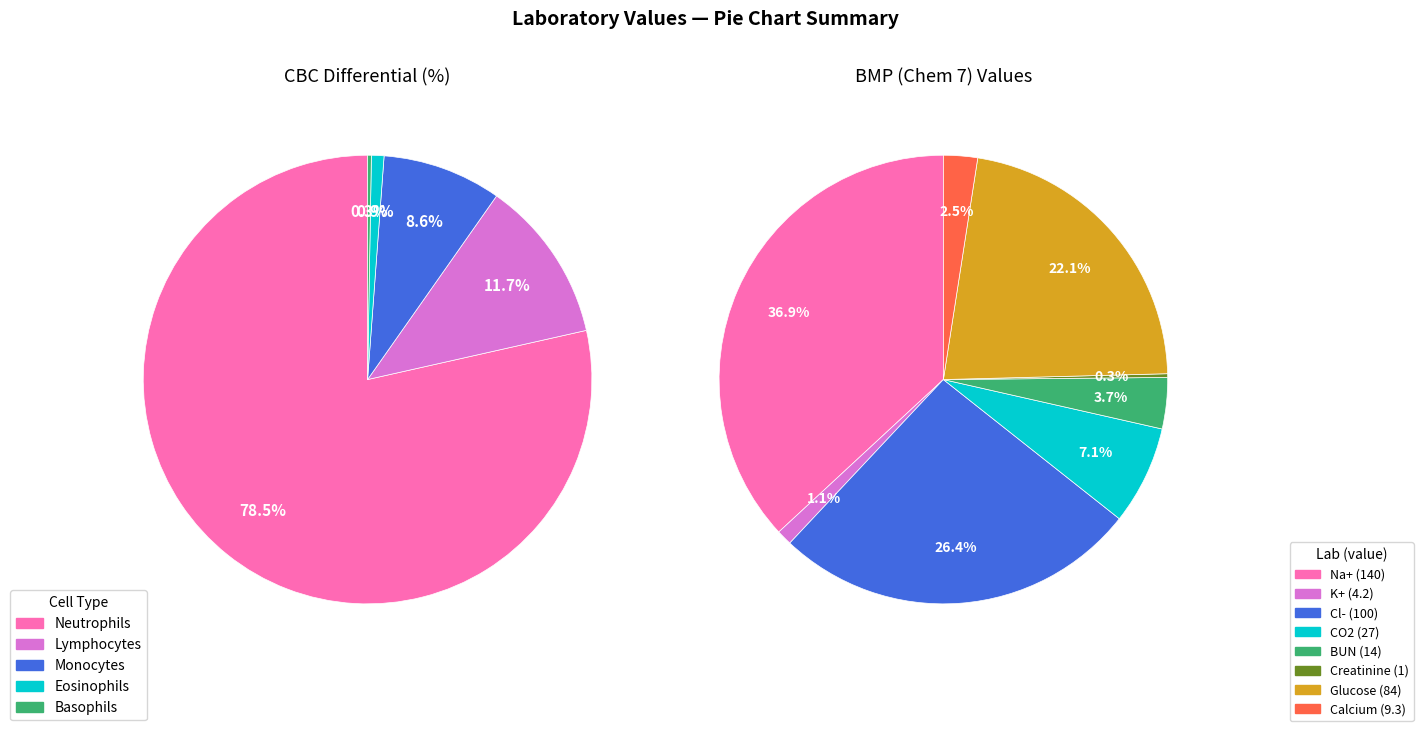

Which slice is the smallest?

Basophils